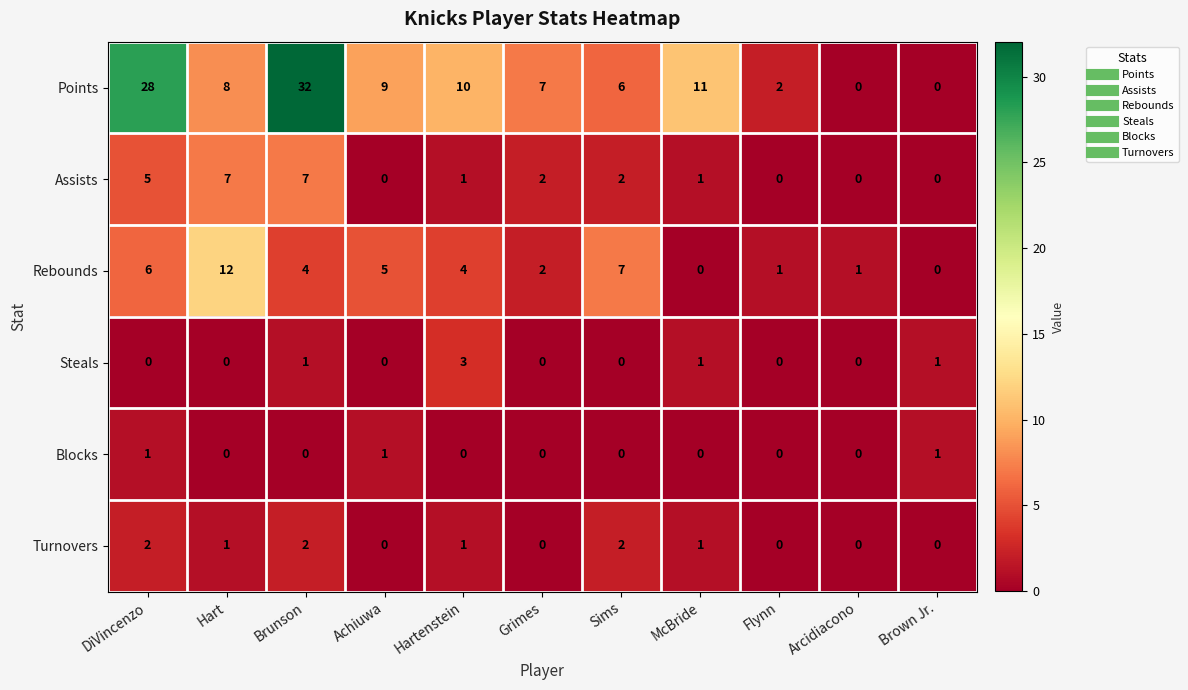

Which series changed the most between Brunson and Grimes?

Points